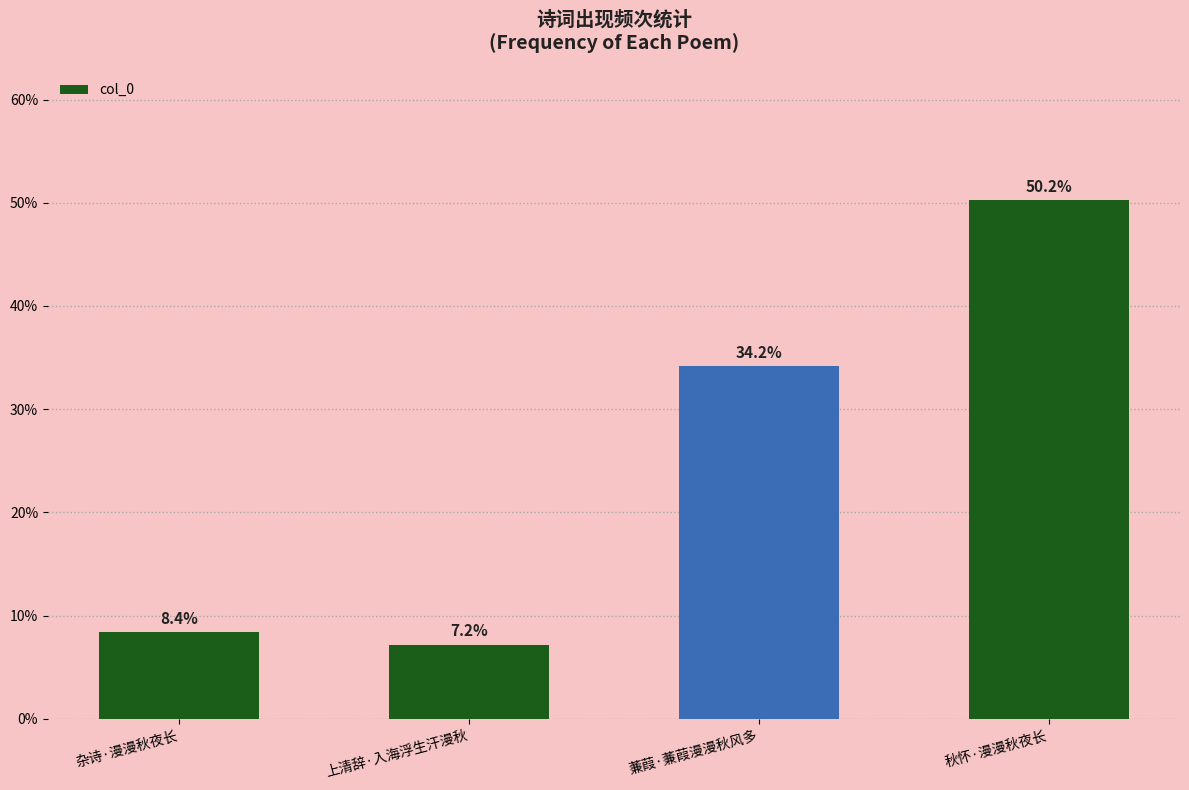

Reading left to right, extract all data points from this chart.

杂诗·漫漫秋夜长=8.4	上清辞·入海浮生汗漫秋=7.2	蒹葭·蒹葭漫漫秋风多=34.2	秋怀·漫漫秋夜长=50.2